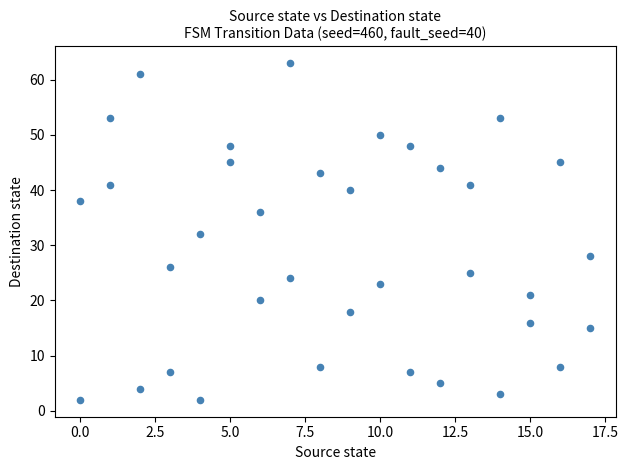

What is the range of X values (max minus min)?

17